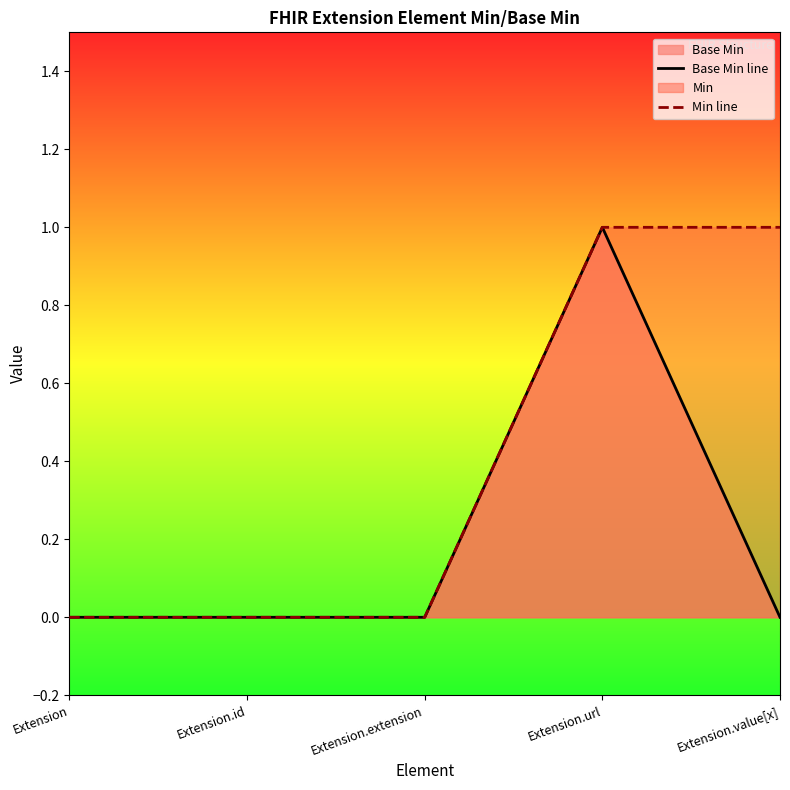

The Min line series shows 1 at Extension.value[x]. True or false?

False